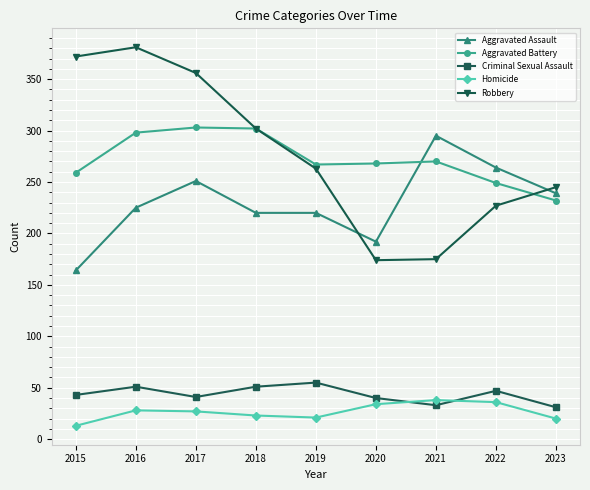

The value of Aggravated Battery at 2021 is 270. True or false?

True